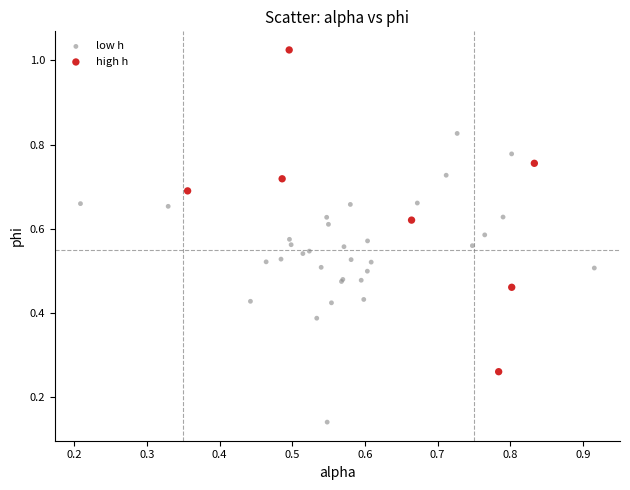

Which series has the widest spread of Y values?

high h